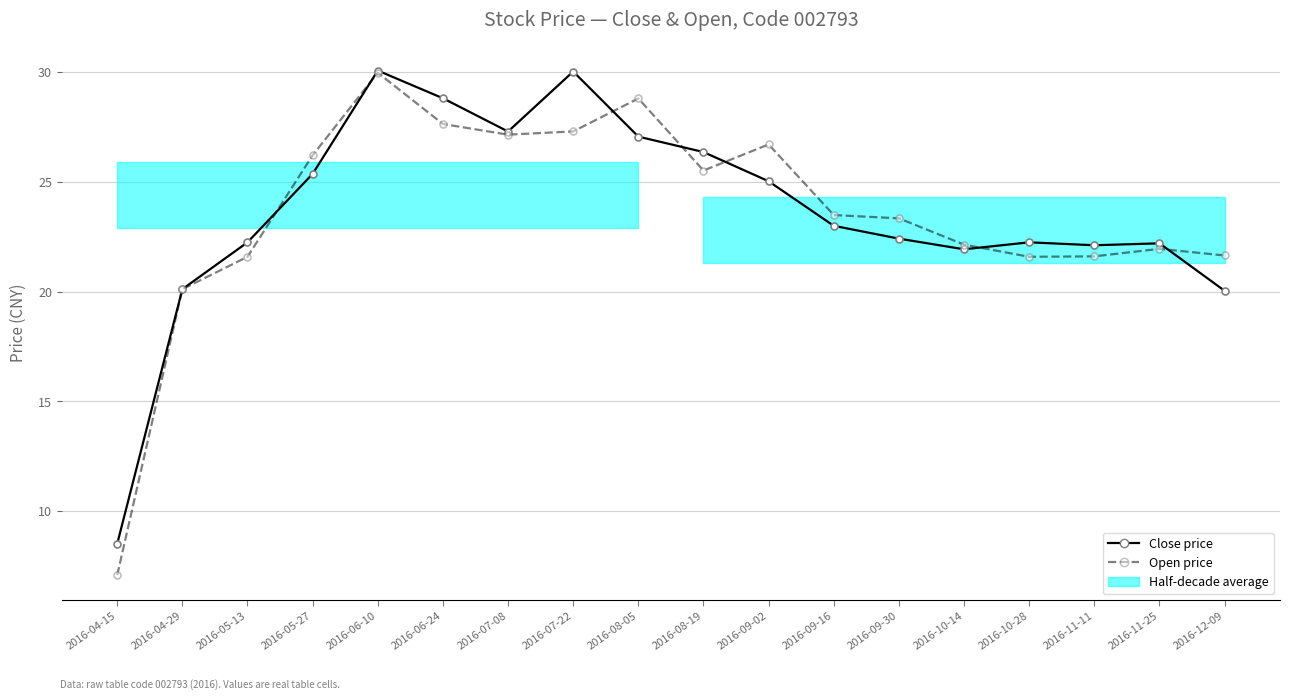

Is the value of Open price at 2016-05-13 greater than the value of Close price at 2016-08-19?

No